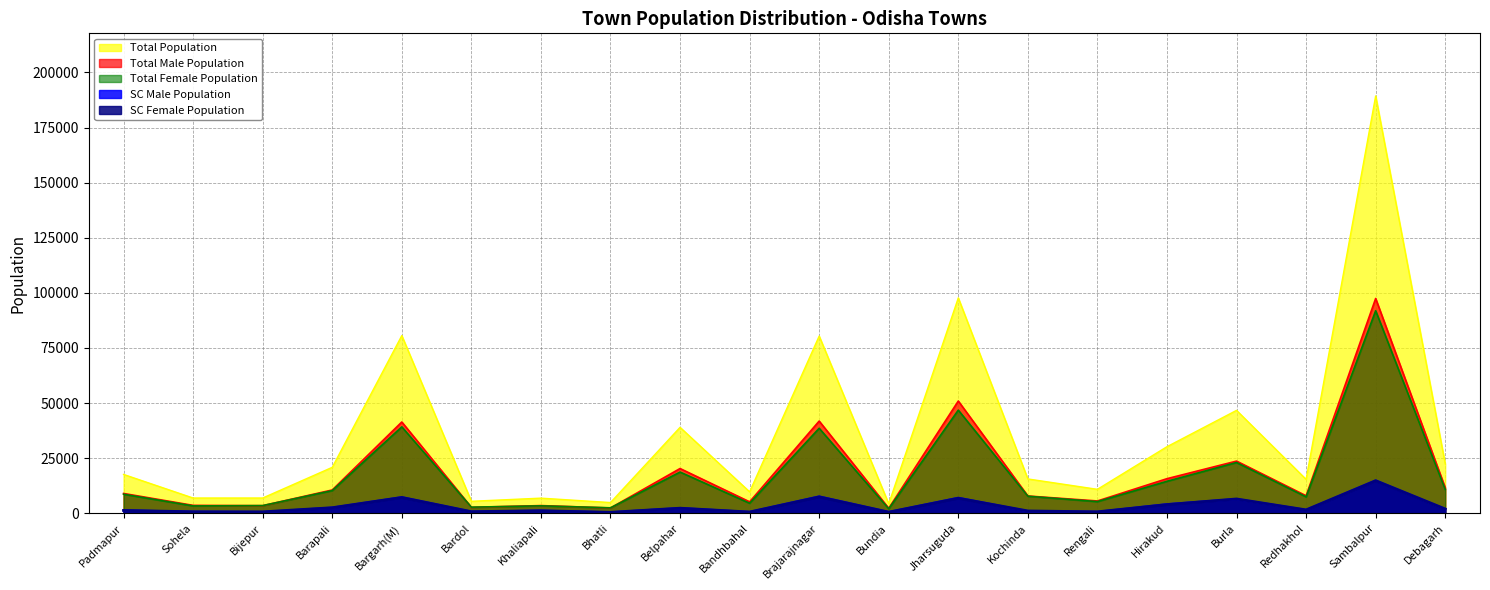

At how many categories does at least one series exceed 24742?

7